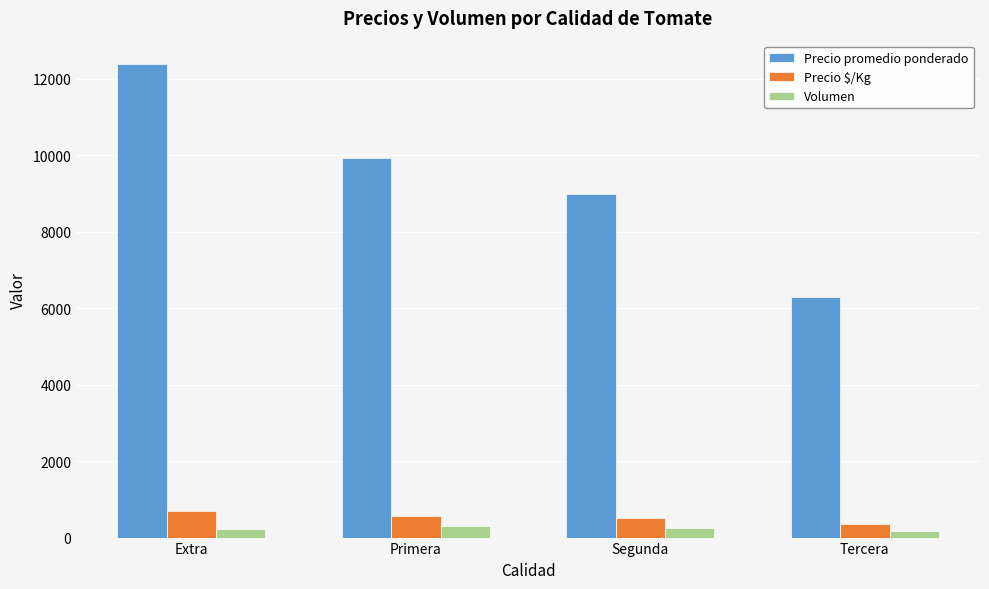

What is the value of the Volumen bar at the 4th from the left?

175.0